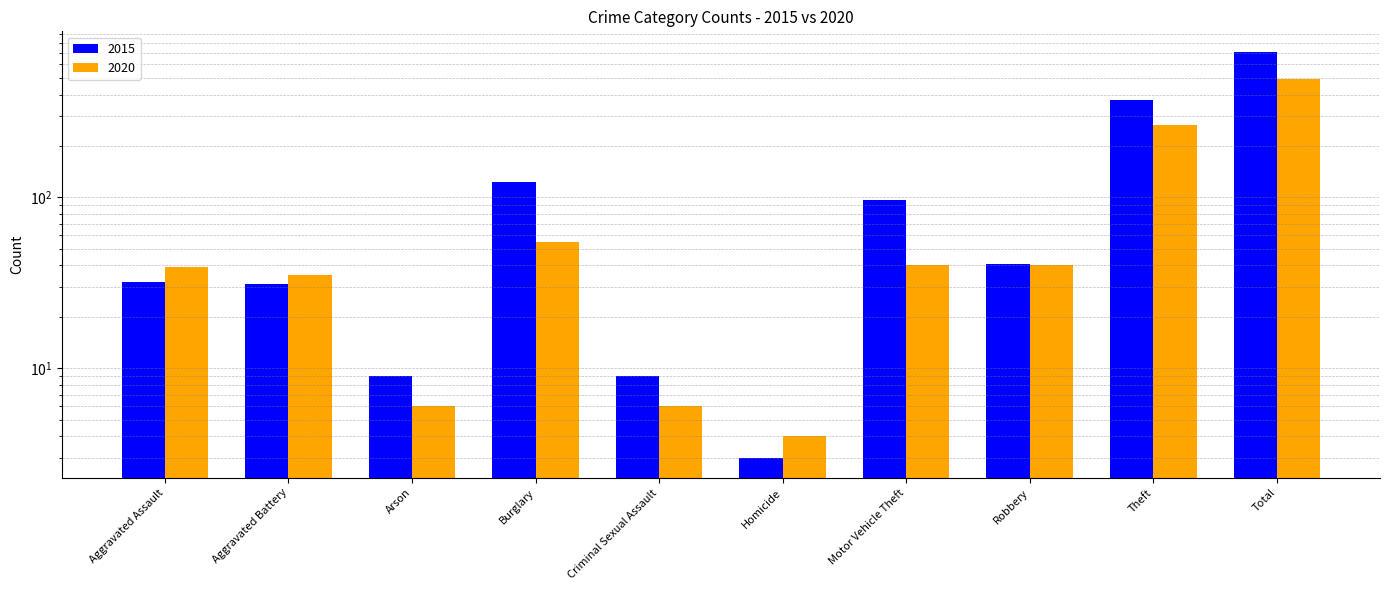

What are all the series names shown in the legend?

2015, 2020